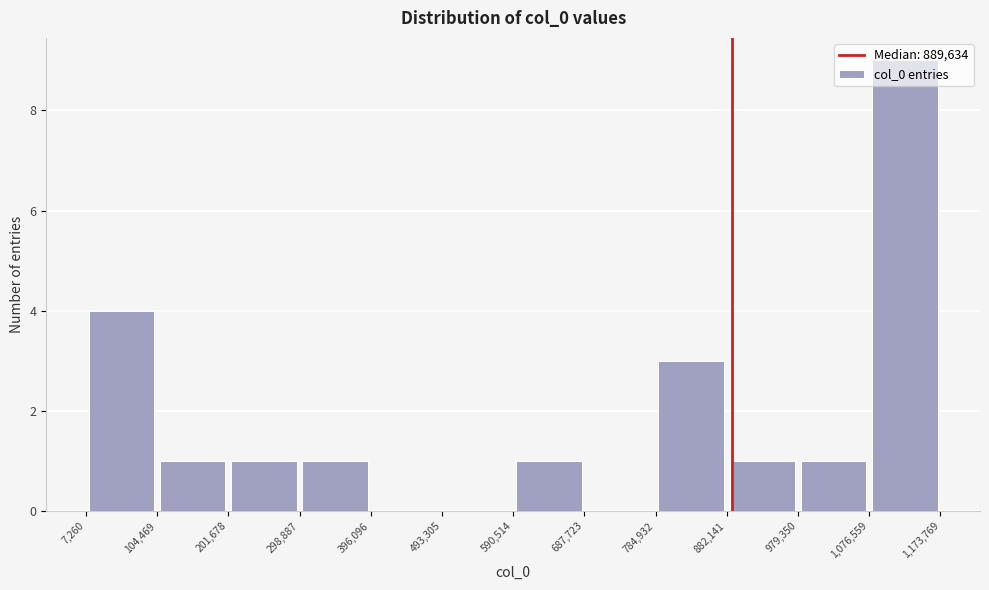

Reading left to right, transcribe this chart: for each bar, give the range it covers on the x-axis and its height. The values are not printed on the chart, so give them approximately, as read against the axis.

7,260 to 104,469: 4
104,469 to 201,678: 1
201,678 to 298,887: 1
298,887 to 396,096: 1
396,096 to 493,305: 0
493,305 to 590,514: 0
590,514 to 687,723: 1
687,723 to 784,932: 0
784,932 to 882,141: 3
882,141 to 979,350: 1
979,350 to 1,076,559: 1
1,076,559 to 1,173,769: 9